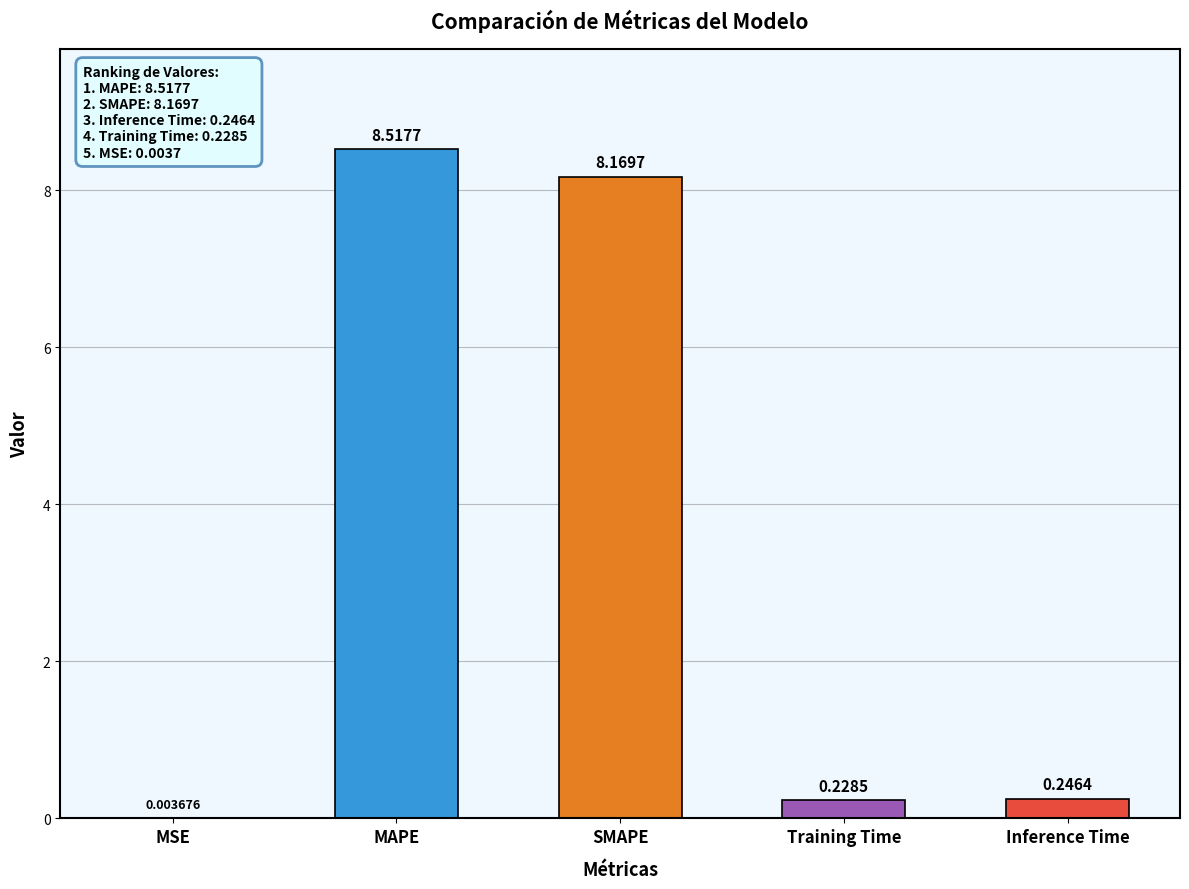

Which label corresponds to the largest value in the chart?

MAPE